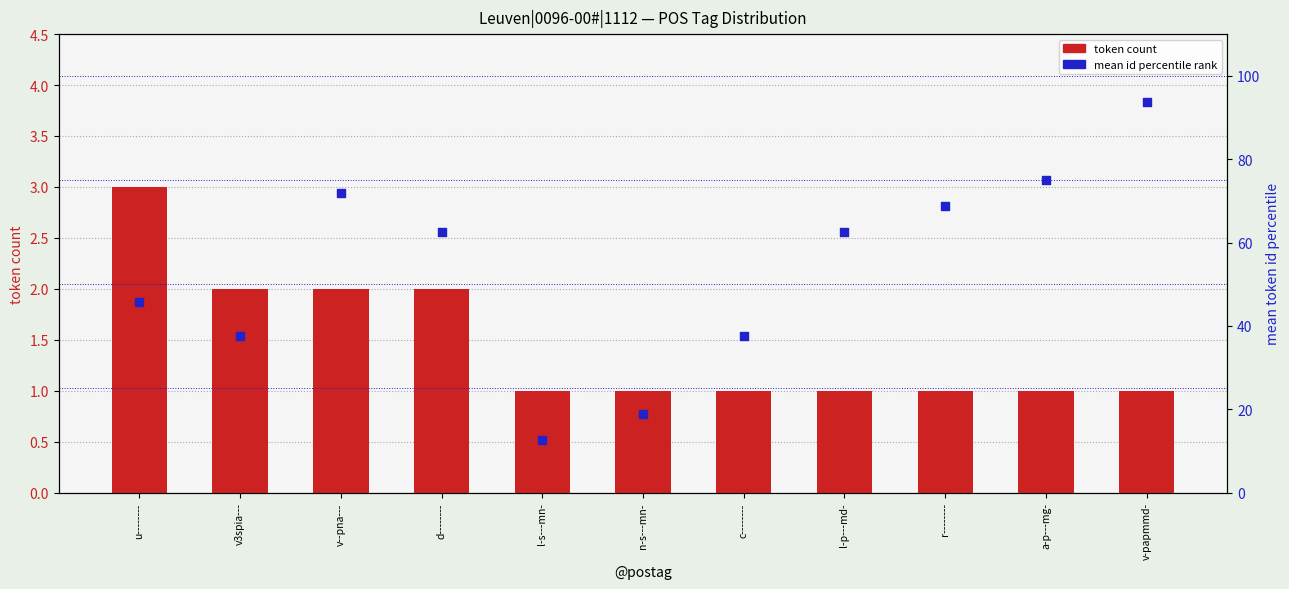

At which category is the sum across all series the highest?

v-papmmd-